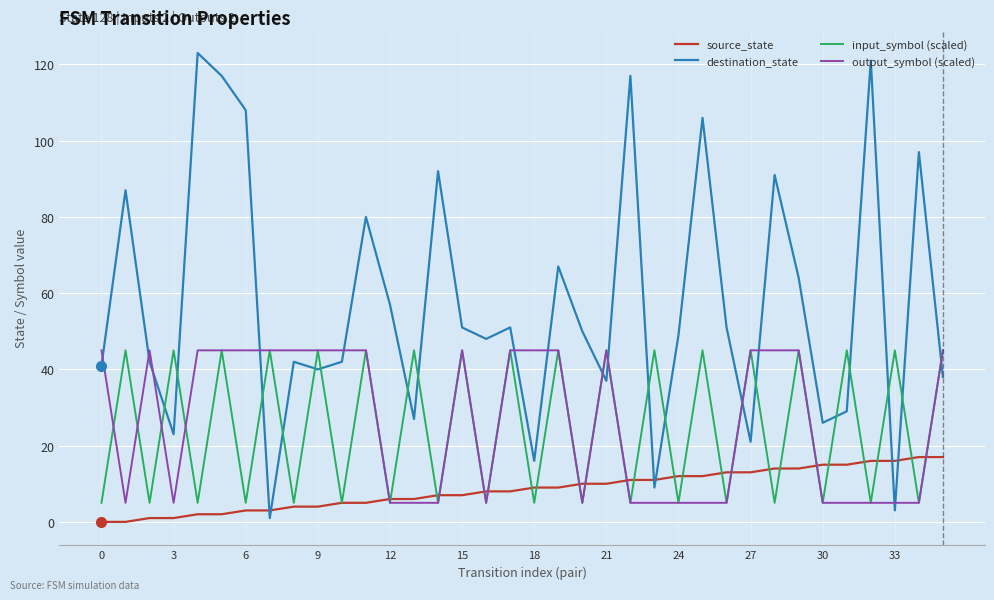

After their last crossing, which series has the higher values: input_symbol (scaled) or destination_state?

input_symbol (scaled)